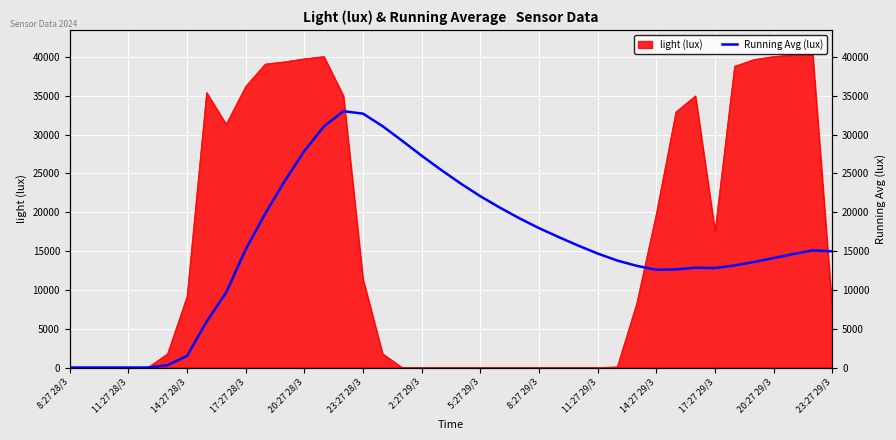

How many lines are shown in the chart?

1